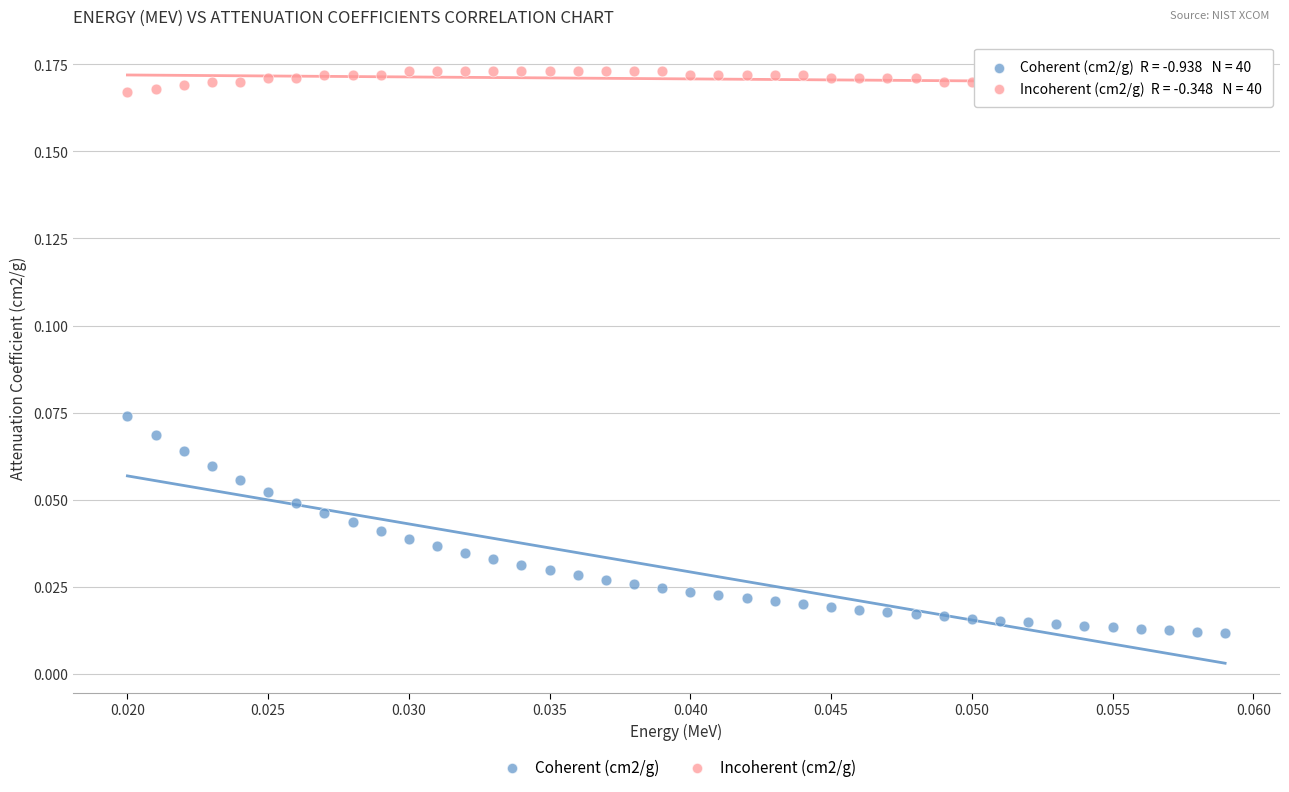

Which series has the largest Y range (max minus min)?

Coherent (cm2/g)